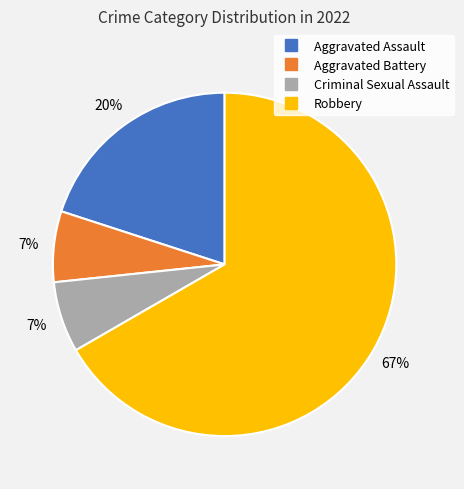

Which has a higher value, Aggravated Assault or Robbery?

Robbery